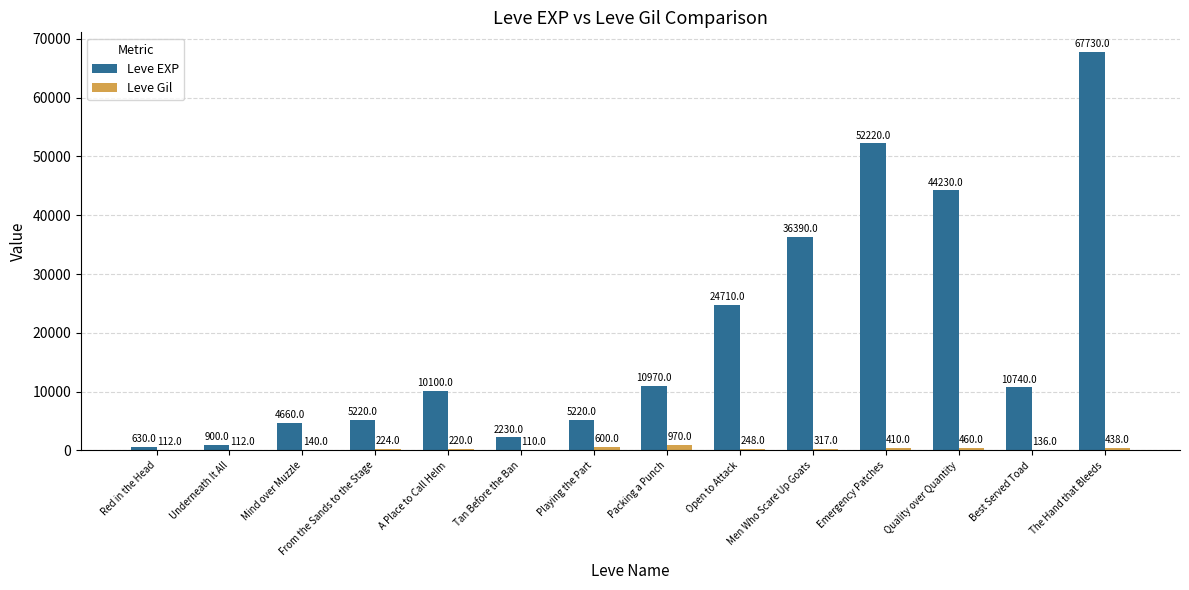

What is the average value of the Leve EXP series?

19711